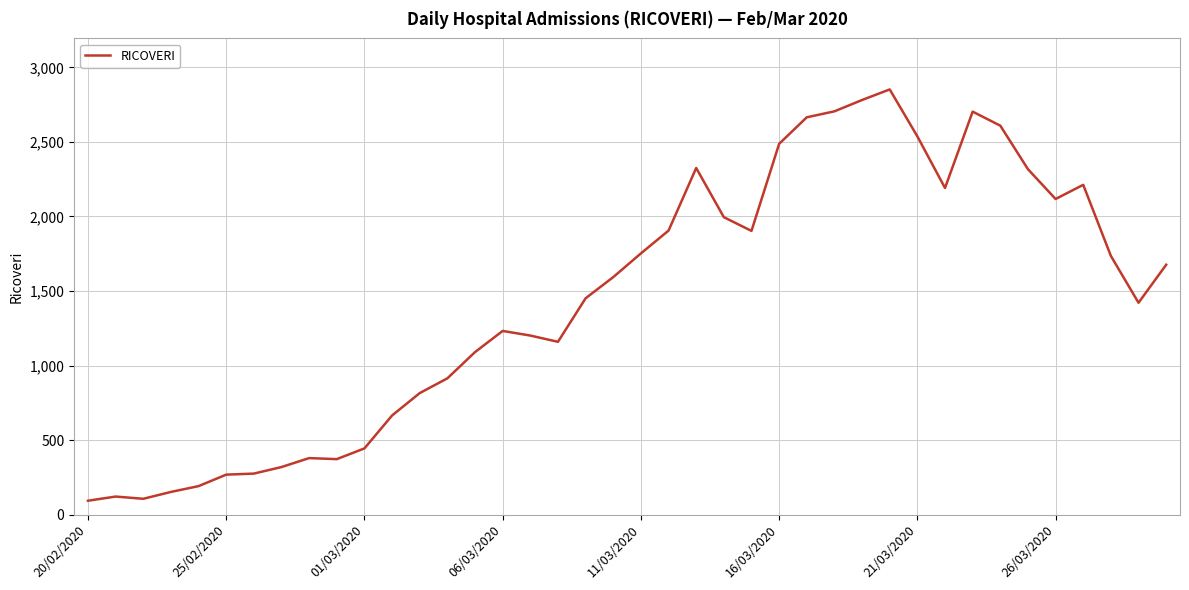

What is the smallest value displayed?

93